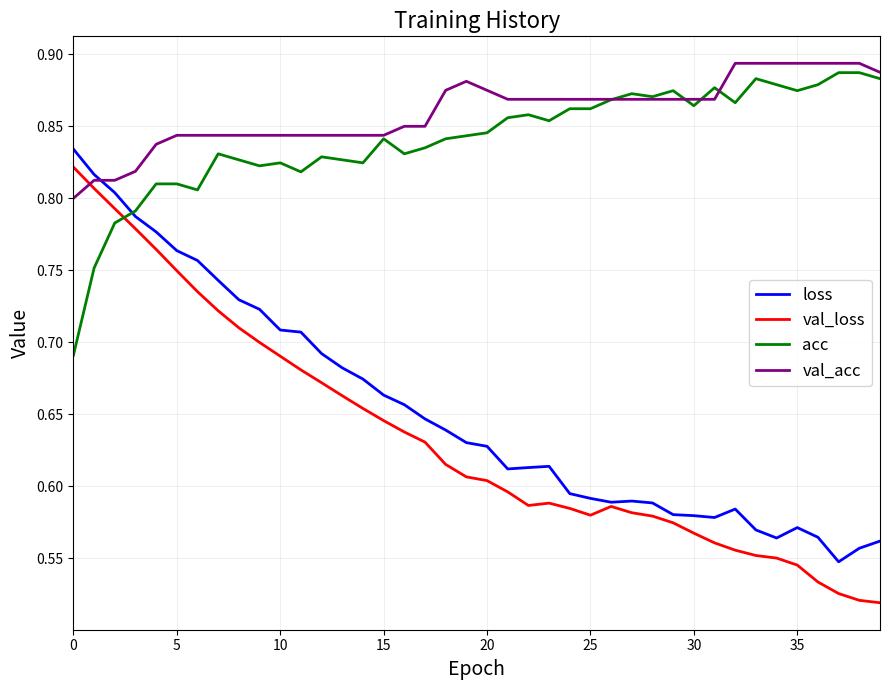

Which series has the widest spread of values?

val_loss